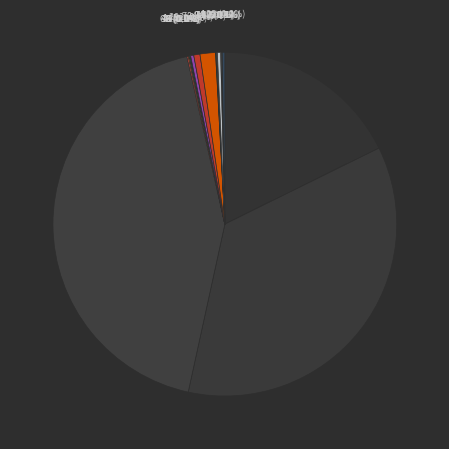

To the nearest percent, what is the average slice percentage?

5%